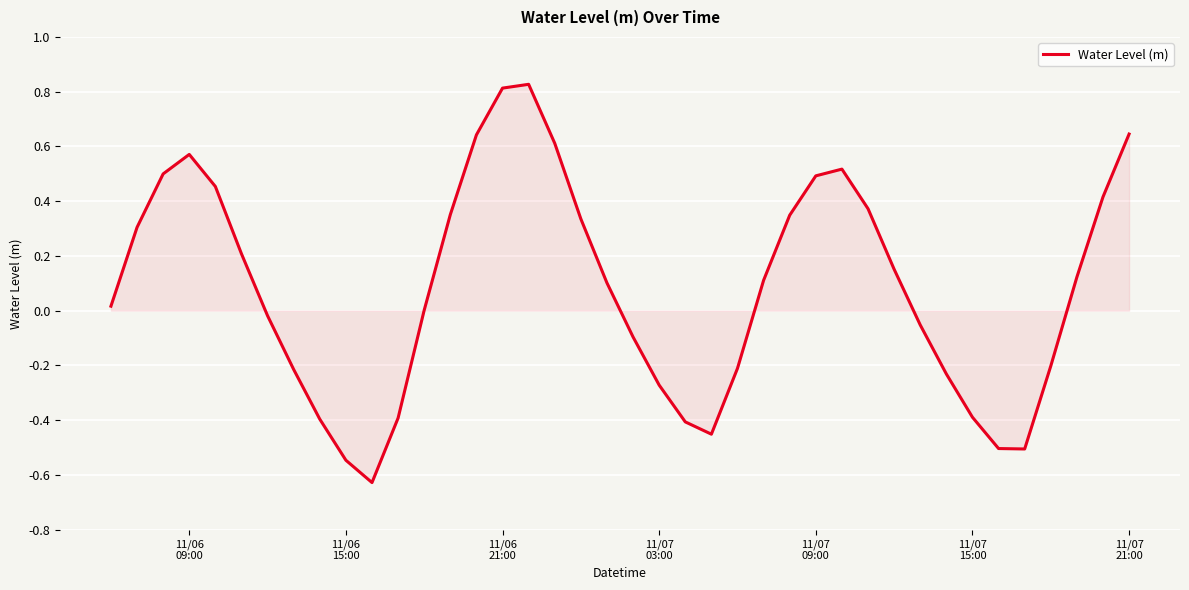

What is the difference between the maximum and minimum values?

1.5